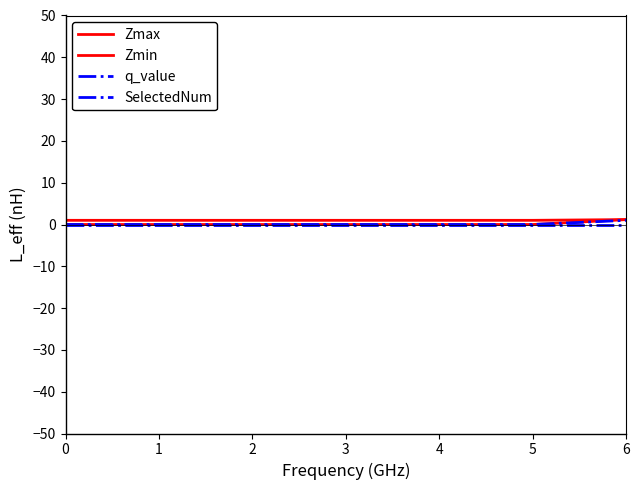

Between 6 and 5, which is larger?

6